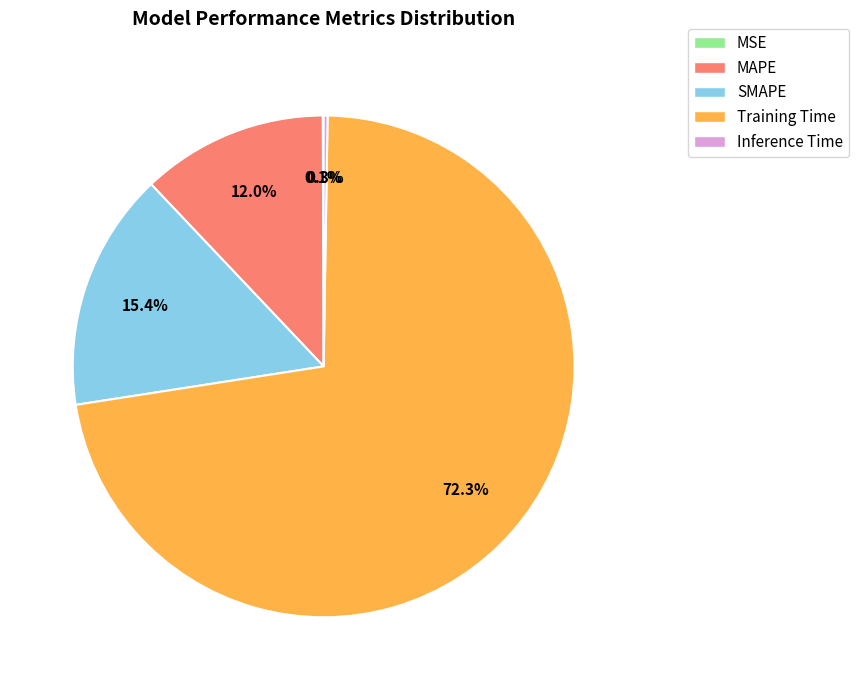

Is the sum of Training Time and SMAPE greater than half?

Yes